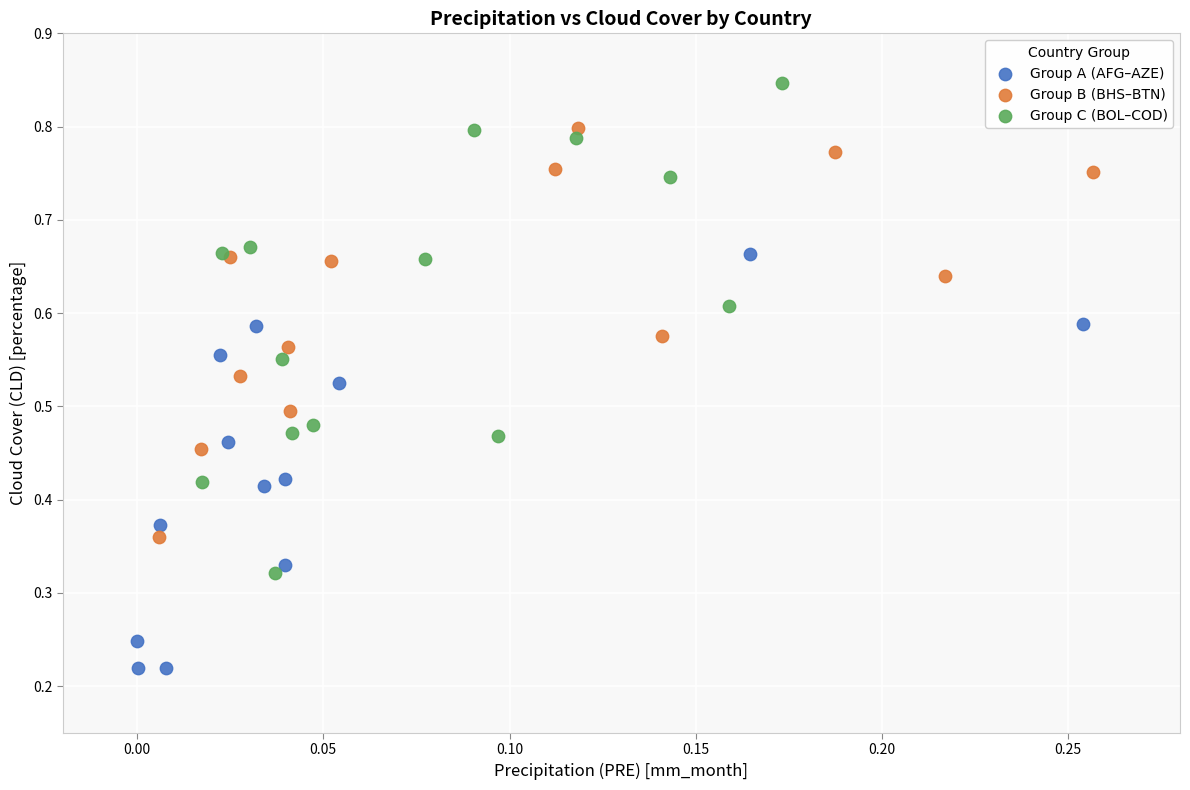

Which series reaches the maximum Y coordinate?

Group C (BOL–COD)